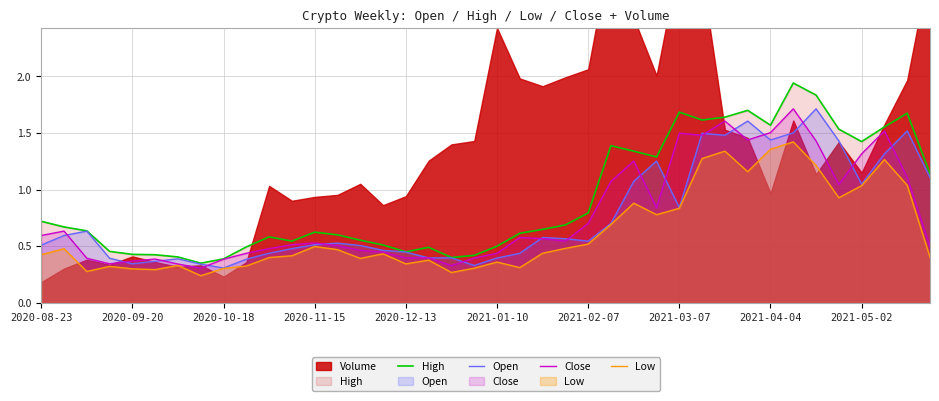

True or false: Close and Low intersect in this chart.

False